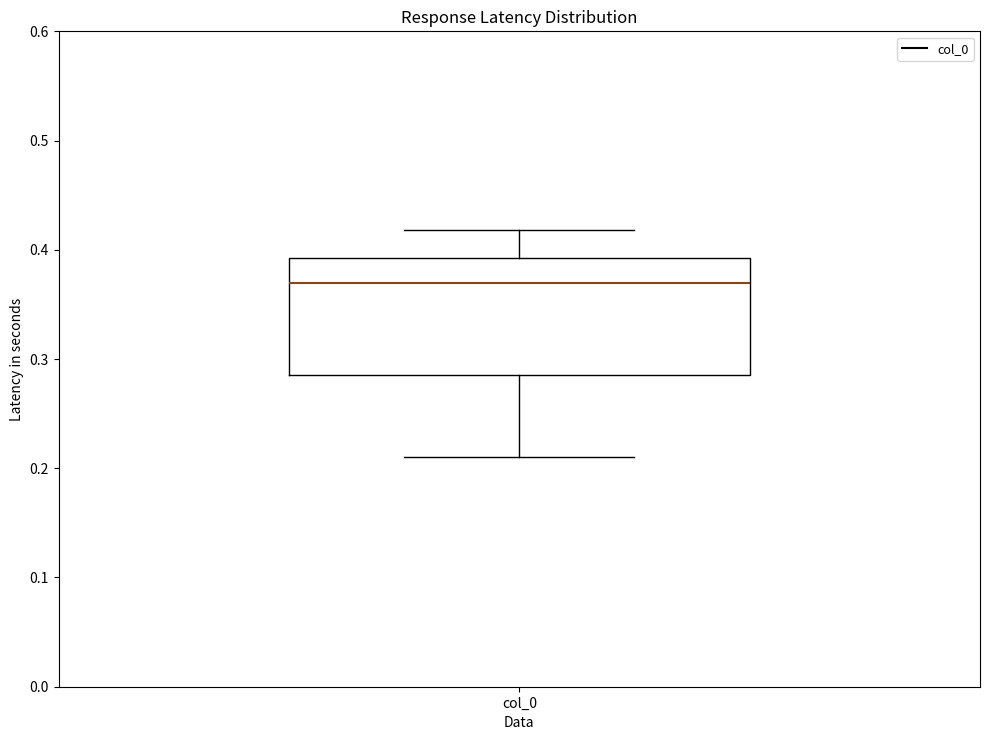

Transcribe this box plot: give where the median line is, the range the box spans, and where the two whiskers end, as read against the y-axis. The values are not printed on the chart, so give them approximately, as read against the axis.

median 0.37, box 0.29 to 0.39, whiskers 0.21 to 0.42